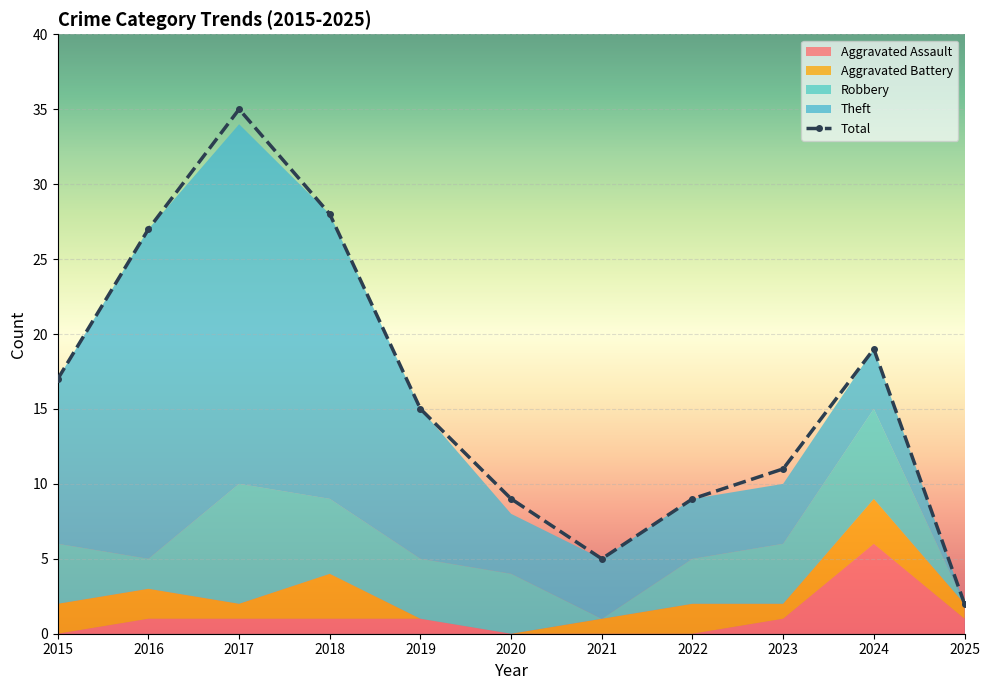

Approximately how many times larger is the value at 2022 compared to 2019?

0.6